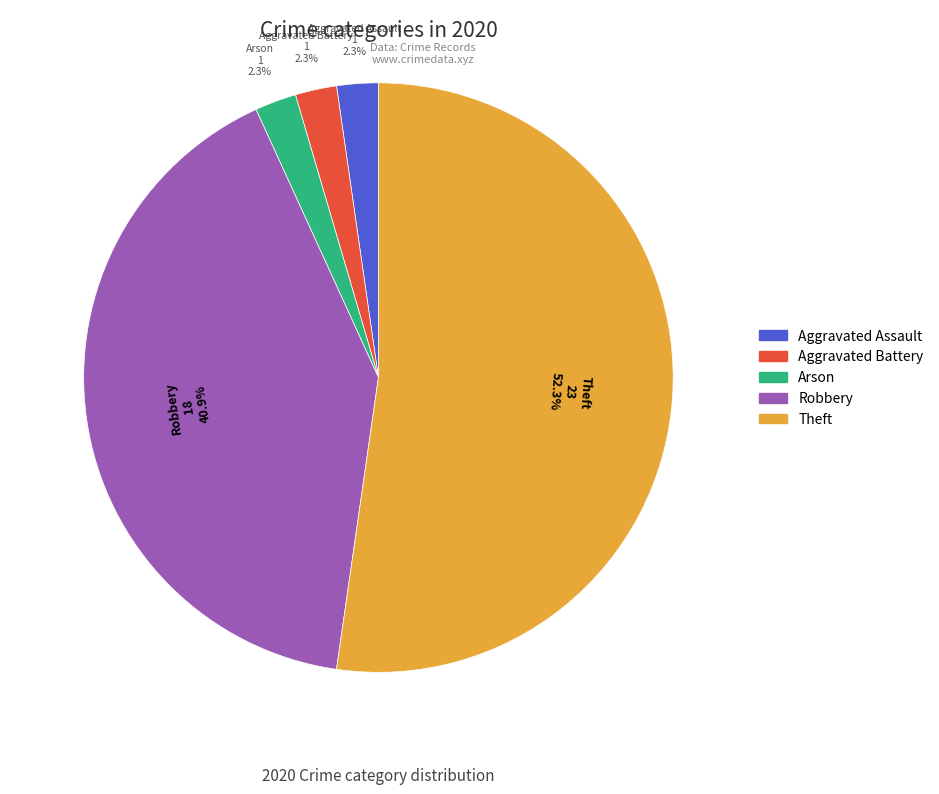

Which slice is the largest?

Theft